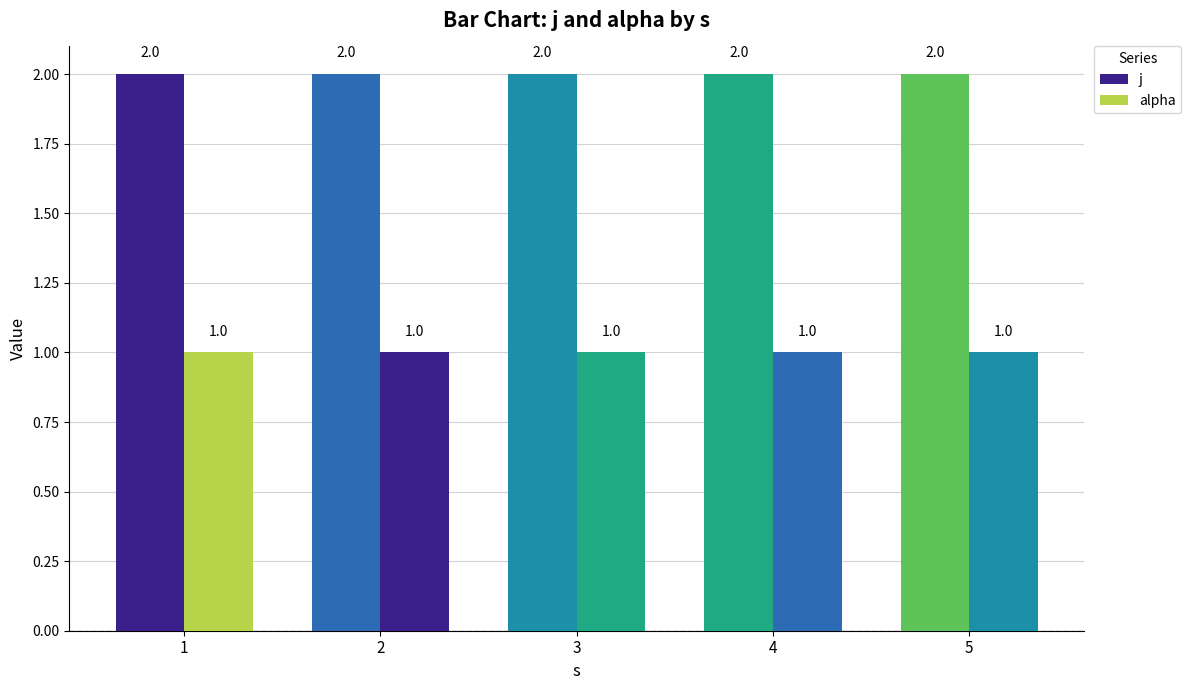

Reading left to right, what are all the values shown in this chart?

j: 1=2	2=2	3=2	4=2	5=2
alpha: 1=1	2=1	3=1	4=1	5=1